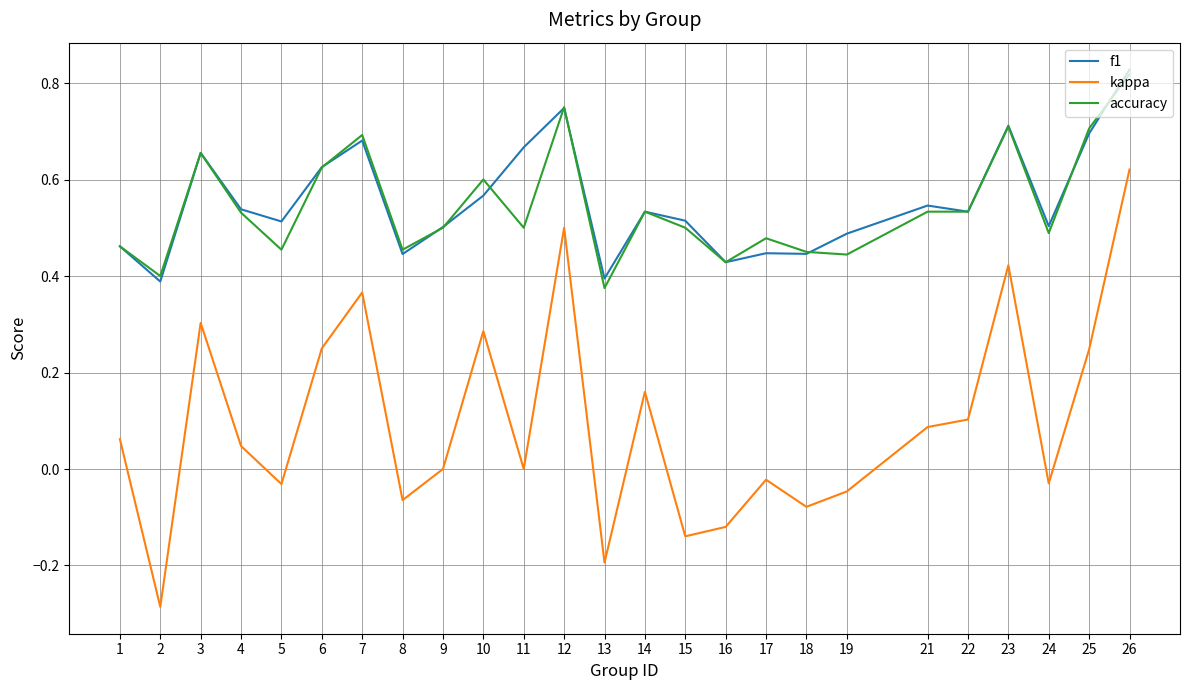

True or false: kappa and accuracy cross at least once.

False